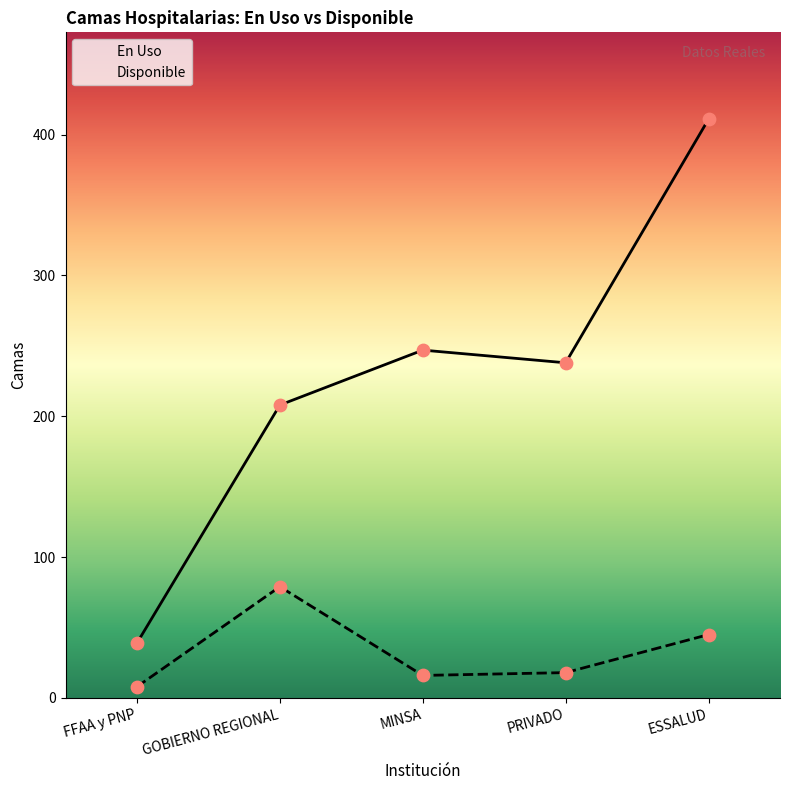

What is the total value across all series at PRIVADO?

256